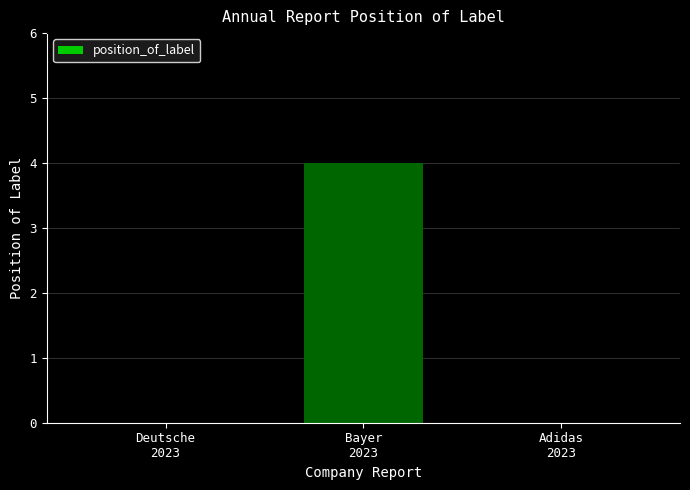

What is the maximum value shown in the chart?

4